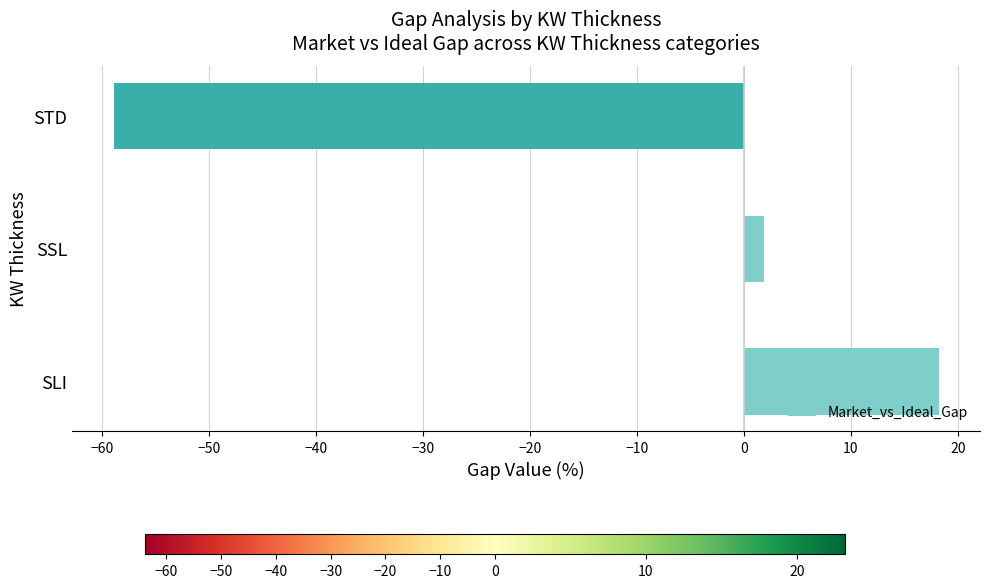

What is the change in value from SLI to STD?

-77.1